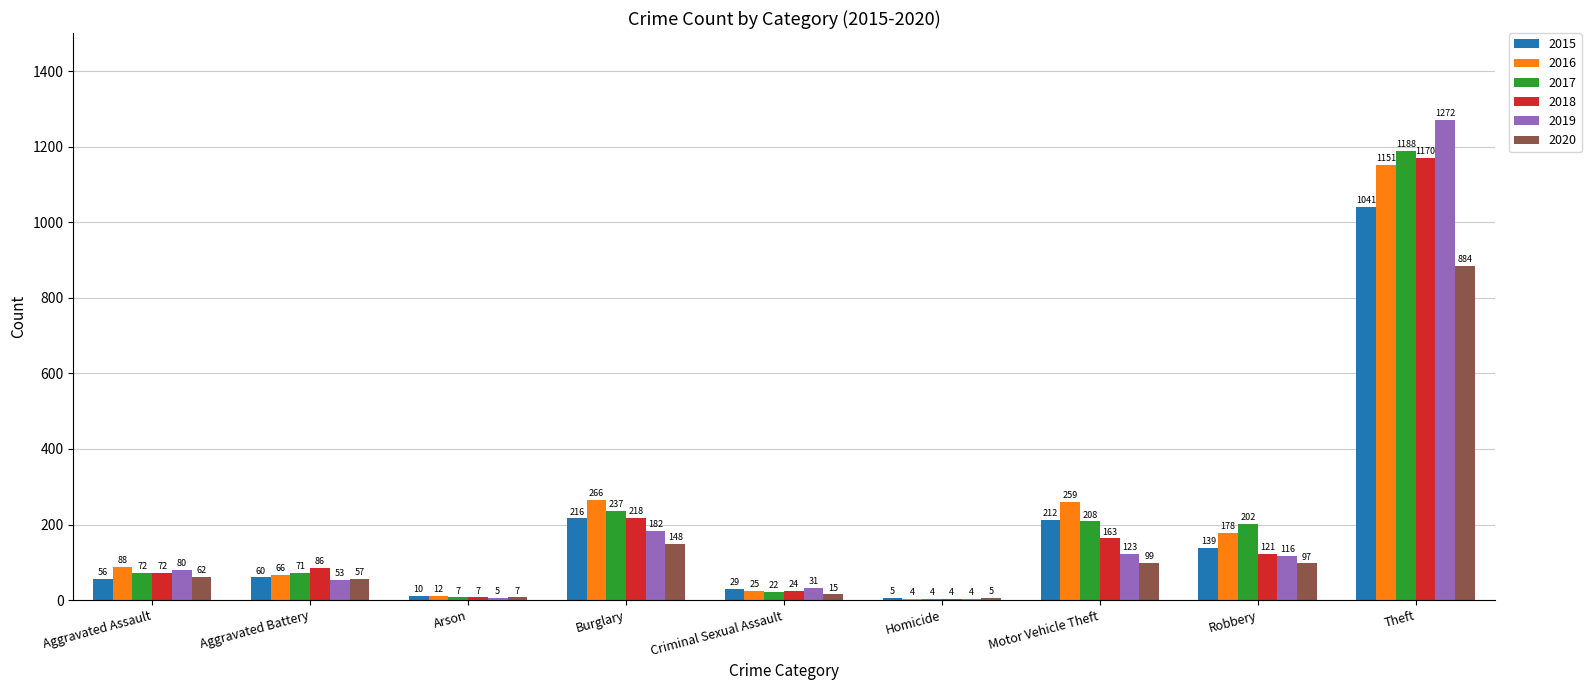

What are all the series names shown in the legend?

2015, 2016, 2017, 2018, 2019, 2020